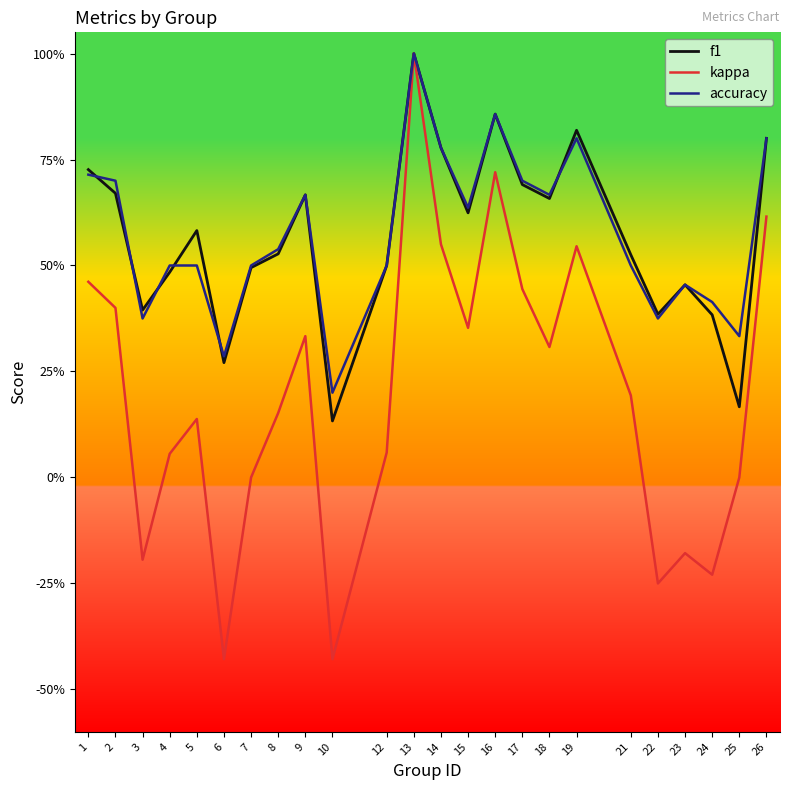

What are all the series names shown in the legend?

f1, kappa, accuracy